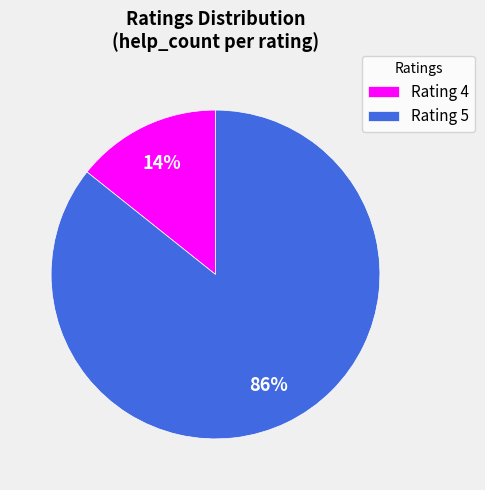

How many slices are in this pie chart?

2